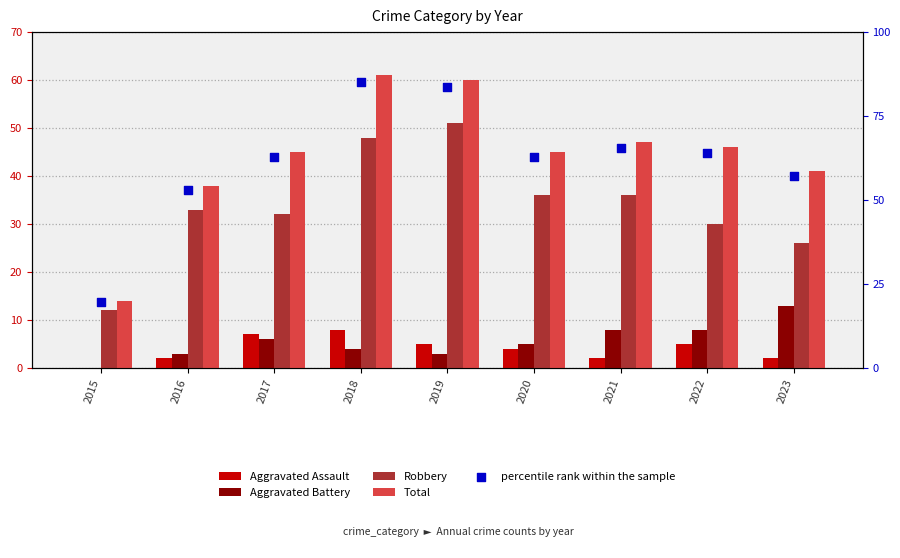

What are all the series names shown in the legend?

Aggravated Assault, Aggravated Battery, Robbery, Total, percentile rank within the sample